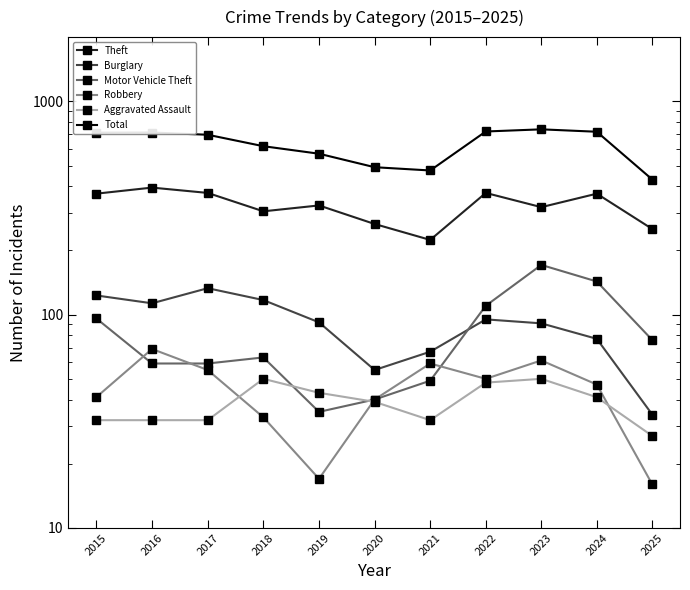

Between 2023 and 2018, which is larger?

2023